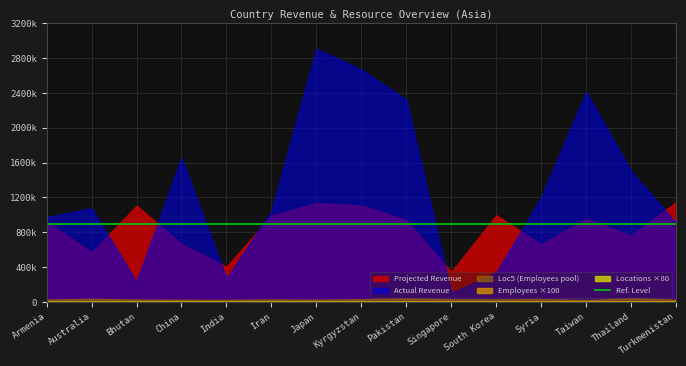

Reading left to right, list all the values displayed in this chart.

Projected Revenue: 927349	566823	1106371	667198	404085	991118	1136098	1107799	941131	343288	996147	659588	958000	761544	1146167
Actual Revenue: 973716	1076963	232337	1654651	270736	1040673	2908410	2669795	2324593	102986	338689	1200450	2414160	1500241	905471
Employees: 11	10	7	10	3	3	10	8	4	7	9	6	6	4	3
Locations: 13	8	11	7	7	9	5	13	12	1	2	4	1	10	5
Loc5: 26846	35678	26716	24245	23442	28085	24909	31473	41882	30181	28406	32299	21048	44268	25997